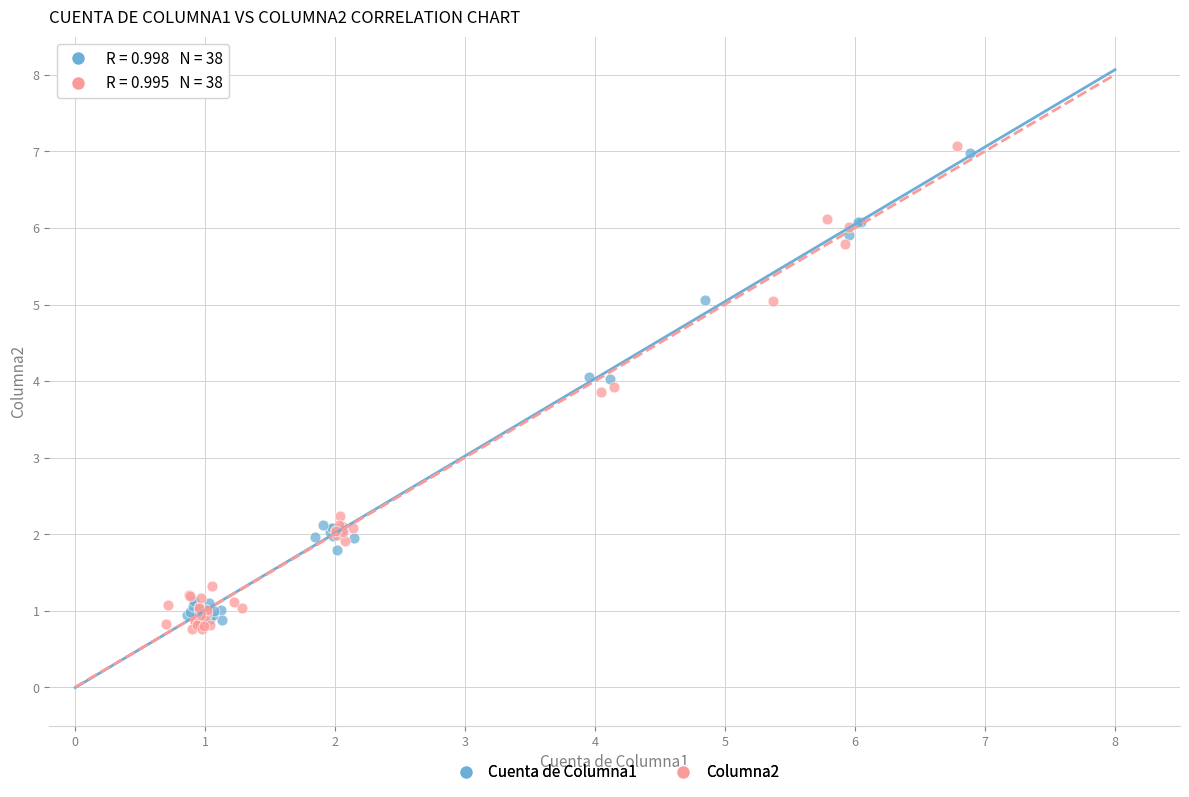

Which series contains the highest Y value?

Columna2